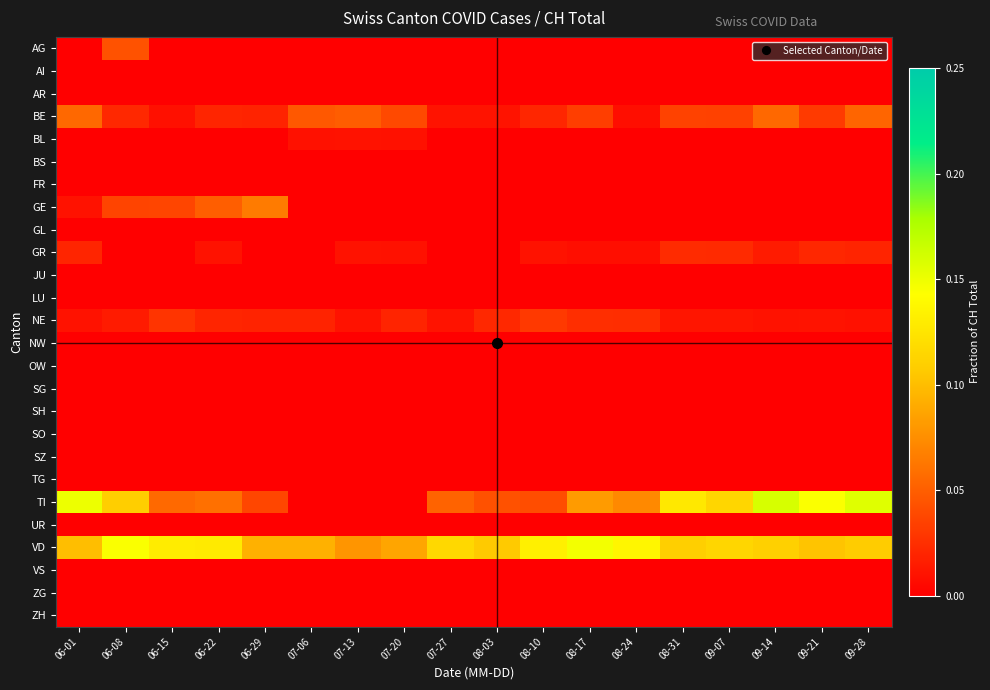

Reading left to right, what are all the values shown in this chart?

AG: 06-01=0.0	06-08=0.0	06-15=0.0	06-22=0.0	06-29=0.0	07-06=0.0	07-13=0.0	07-20=0.0	07-27=0.0	08-03=0.0	08-10=0.0	08-17=0.0	08-24=0.0	08-31=0.0	09-07=0.0	09-14=0.0	09-21=0.0	09-28=0.0
AI: 06-01=0.0	06-08=0.0	06-15=0.0	06-22=0.0	06-29=0.0	07-06=0.0	07-13=0.0	07-20=0.0	07-27=0.0	08-03=0.0	08-10=0.0	08-17=0.0	08-24=0.0	08-31=0.0	09-07=0.0	09-14=0.0	09-21=0.0	09-28=0.0
AR: 06-01=0.0	06-08=0.0	06-15=0.0	06-22=0.0	06-29=0.0	07-06=0.0	07-13=0.0	07-20=0.0	07-27=0.0	08-03=0.0	08-10=0.0	08-17=0.0	08-24=0.0	08-31=0.0	09-07=0.0	09-14=0.0	09-21=0.0	09-28=0.0
BE: 06-01=0.1	06-08=0.0	06-15=0.0	06-22=0.0	06-29=0.0	07-06=0.0	07-13=0.0	07-20=0.0	07-27=0.0	08-03=0.0	08-10=0.0	08-17=0.0	08-24=0.0	08-31=0.0	09-07=0.0	09-14=0.1	09-21=0.0	09-28=0.1
BL: 06-01=0.0	06-08=0.0	06-15=0.0	06-22=0.0	06-29=0.0	07-06=0.0	07-13=0.0	07-20=0.0	07-27=0.0	08-03=0.0	08-10=0.0	08-17=0.0	08-24=0.0	08-31=0.0	09-07=0.0	09-14=0.0	09-21=0.0	09-28=0.0
BS: 06-01=0.0	06-08=0.0	06-15=0.0	06-22=0.0	06-29=0.0	07-06=0.0	07-13=0.0	07-20=0.0	07-27=0.0	08-03=0.0	08-10=0.0	08-17=0.0	08-24=0.0	08-31=0.0	09-07=0.0	09-14=0.0	09-21=0.0	09-28=0.0
FR: 06-01=0.0	06-08=0.0	06-15=0.0	06-22=0.0	06-29=0.0	07-06=0.0	07-13=0.0	07-20=0.0	07-27=0.0	08-03=0.0	08-10=0.0	08-17=0.0	08-24=0.0	08-31=0.0	09-07=0.0	09-14=0.0	09-21=0.0	09-28=0.0
GE: 06-01=0.0	06-08=0.0	06-15=0.0	06-22=0.0	06-29=0.1	07-06=0.0	07-13=0.0	07-20=0.0	07-27=0.0	08-03=0.0	08-10=0.0	08-17=0.0	08-24=0.0	08-31=0.0	09-07=0.0	09-14=0.0	09-21=0.0	09-28=0.0
GL: 06-01=0.0	06-08=0.0	06-15=0.0	06-22=0.0	06-29=0.0	07-06=0.0	07-13=0.0	07-20=0.0	07-27=0.0	08-03=0.0	08-10=0.0	08-17=0.0	08-24=0.0	08-31=0.0	09-07=0.0	09-14=0.0	09-21=0.0	09-28=0.0
GR: 06-01=0.0	06-08=0.0	06-15=0.0	06-22=0.0	06-29=0.0	07-06=0.0	07-13=0.0	07-20=0.0	07-27=0.0	08-03=0.0	08-10=0.0	08-17=0.0	08-24=0.0	08-31=0.0	09-07=0.0	09-14=0.0	09-21=0.0	09-28=0.0
JU: 06-01=0.0	06-08=0.0	06-15=0.0	06-22=0.0	06-29=0.0	07-06=0.0	07-13=0.0	07-20=0.0	07-27=0.0	08-03=0.0	08-10=0.0	08-17=0.0	08-24=0.0	08-31=0.0	09-07=0.0	09-14=0.0	09-21=0.0	09-28=0.0
LU: 06-01=0.0	06-08=0.0	06-15=0.0	06-22=0.0	06-29=0.0	07-06=0.0	07-13=0.0	07-20=0.0	07-27=0.0	08-03=0.0	08-10=0.0	08-17=0.0	08-24=0.0	08-31=0.0	09-07=0.0	09-14=0.0	09-21=0.0	09-28=0.0
NE: 06-01=0.0	06-08=0.0	06-15=0.0	06-22=0.0	06-29=0.0	07-06=0.0	07-13=0.0	07-20=0.0	07-27=0.0	08-03=0.0	08-10=0.0	08-17=0.0	08-24=0.0	08-31=0.0	09-07=0.0	09-14=0.0	09-21=0.0	09-28=0.0
NW: 06-01=0.0	06-08=0.0	06-15=0.0	06-22=0.0	06-29=0.0	07-06=0.0	07-13=0.0	07-20=0.0	07-27=0.0	08-03=0.0	08-10=0.0	08-17=0.0	08-24=0.0	08-31=0.0	09-07=0.0	09-14=0.0	09-21=0.0	09-28=0.0
OW: 06-01=0.0	06-08=0.0	06-15=0.0	06-22=0.0	06-29=0.0	07-06=0.0	07-13=0.0	07-20=0.0	07-27=0.0	08-03=0.0	08-10=0.0	08-17=0.0	08-24=0.0	08-31=0.0	09-07=0.0	09-14=0.0	09-21=0.0	09-28=0.0
SG: 06-01=0.0	06-08=0.0	06-15=0.0	06-22=0.0	06-29=0.0	07-06=0.0	07-13=0.0	07-20=0.0	07-27=0.0	08-03=0.0	08-10=0.0	08-17=0.0	08-24=0.0	08-31=0.0	09-07=0.0	09-14=0.0	09-21=0.0	09-28=0.0
SH: 06-01=0.0	06-08=0.0	06-15=0.0	06-22=0.0	06-29=0.0	07-06=0.0	07-13=0.0	07-20=0.0	07-27=0.0	08-03=0.0	08-10=0.0	08-17=0.0	08-24=0.0	08-31=0.0	09-07=0.0	09-14=0.0	09-21=0.0	09-28=0.0
SO: 06-01=0.0	06-08=0.0	06-15=0.0	06-22=0.0	06-29=0.0	07-06=0.0	07-13=0.0	07-20=0.0	07-27=0.0	08-03=0.0	08-10=0.0	08-17=0.0	08-24=0.0	08-31=0.0	09-07=0.0	09-14=0.0	09-21=0.0	09-28=0.0
SZ: 06-01=0.0	06-08=0.0	06-15=0.0	06-22=0.0	06-29=0.0	07-06=0.0	07-13=0.0	07-20=0.0	07-27=0.0	08-03=0.0	08-10=0.0	08-17=0.0	08-24=0.0	08-31=0.0	09-07=0.0	09-14=0.0	09-21=0.0	09-28=0.0
TG: 06-01=0.0	06-08=0.0	06-15=0.0	06-22=0.0	06-29=0.0	07-06=0.0	07-13=0.0	07-20=0.0	07-27=0.0	08-03=0.0	08-10=0.0	08-17=0.0	08-24=0.0	08-31=0.0	09-07=0.0	09-14=0.0	09-21=0.0	09-28=0.0
TI: 06-01=0.1	06-08=0.1	06-15=0.1	06-22=0.1	06-29=0.0	07-06=0.0	07-13=0.0	07-20=0.0	07-27=0.1	08-03=0.0	08-10=0.0	08-17=0.1	08-24=0.1	08-31=0.1	09-07=0.1	09-14=0.2	09-21=0.1	09-28=0.2
UR: 06-01=0.0	06-08=0.0	06-15=0.0	06-22=0.0	06-29=0.0	07-06=0.0	07-13=0.0	07-20=0.0	07-27=0.0	08-03=0.0	08-10=0.0	08-17=0.0	08-24=0.0	08-31=0.0	09-07=0.0	09-14=0.0	09-21=0.0	09-28=0.0
VD: 06-01=0.1	06-08=0.1	06-15=0.1	06-22=0.1	06-29=0.1	07-06=0.1	07-13=0.1	07-20=0.1	07-27=0.1	08-03=0.1	08-10=0.1	08-17=0.1	08-24=0.1	08-31=0.1	09-07=0.1	09-14=0.1	09-21=0.1	09-28=0.1
VS: 06-01=0.0	06-08=0.0	06-15=0.0	06-22=0.0	06-29=0.0	07-06=0.0	07-13=0.0	07-20=0.0	07-27=0.0	08-03=0.0	08-10=0.0	08-17=0.0	08-24=0.0	08-31=0.0	09-07=0.0	09-14=0.0	09-21=0.0	09-28=0.0
ZG: 06-01=0.0	06-08=0.0	06-15=0.0	06-22=0.0	06-29=0.0	07-06=0.0	07-13=0.0	07-20=0.0	07-27=0.0	08-03=0.0	08-10=0.0	08-17=0.0	08-24=0.0	08-31=0.0	09-07=0.0	09-14=0.0	09-21=0.0	09-28=0.0
ZH: 06-01=0.0	06-08=0.0	06-15=0.0	06-22=0.0	06-29=0.0	07-06=0.0	07-13=0.0	07-20=0.0	07-27=0.0	08-03=0.0	08-10=0.0	08-17=0.0	08-24=0.0	08-31=0.0	09-07=0.0	09-14=0.0	09-21=0.0	09-28=0.0